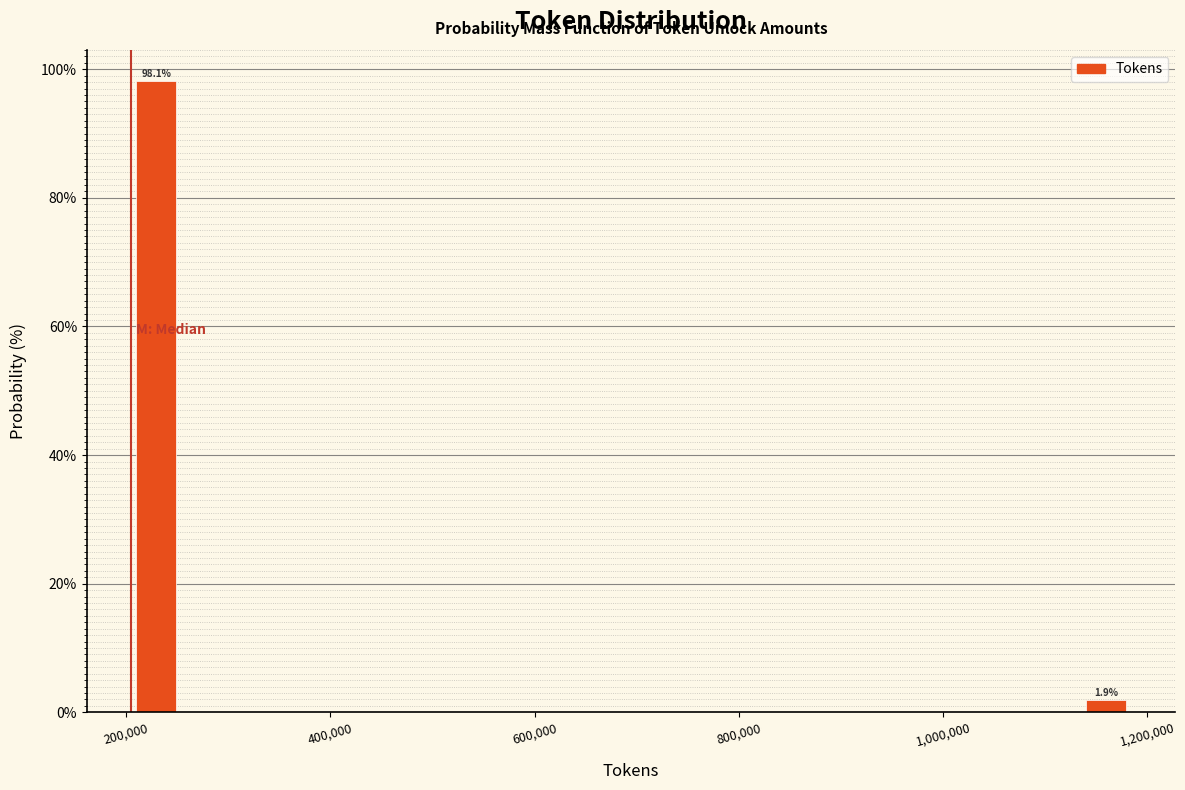

Around what value on the x-axis is the tallest bar? Give the approximate position of its centre, as read against the axis.

220000